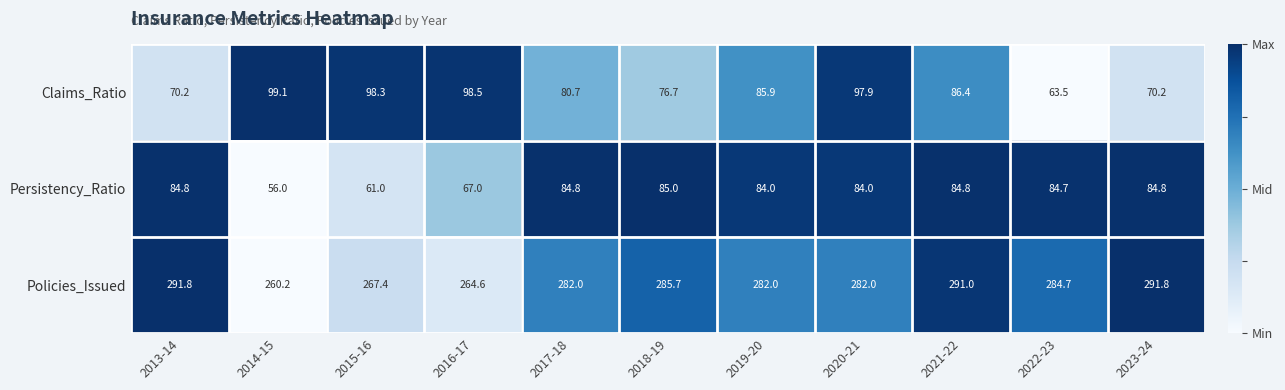

Is it true that Claims_Ratio equals 63.5 at 2022-23?

True